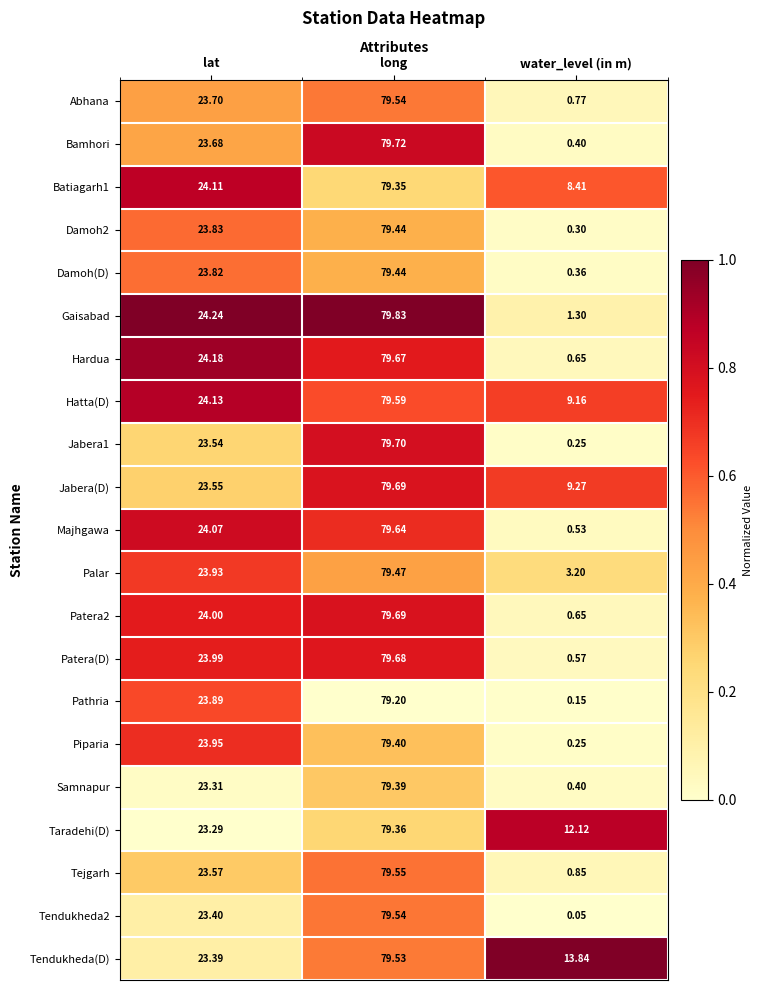

Which category has the highest value in the Hardua series?

long